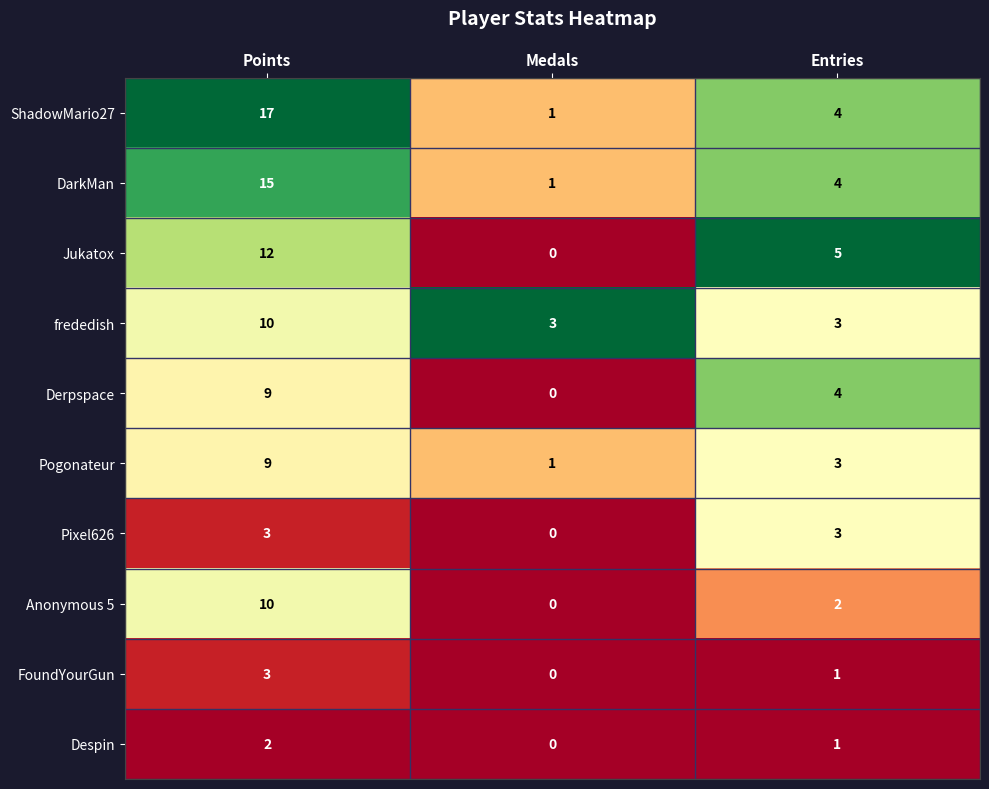

True or false: Despin has a value of 1 at Medals.

False